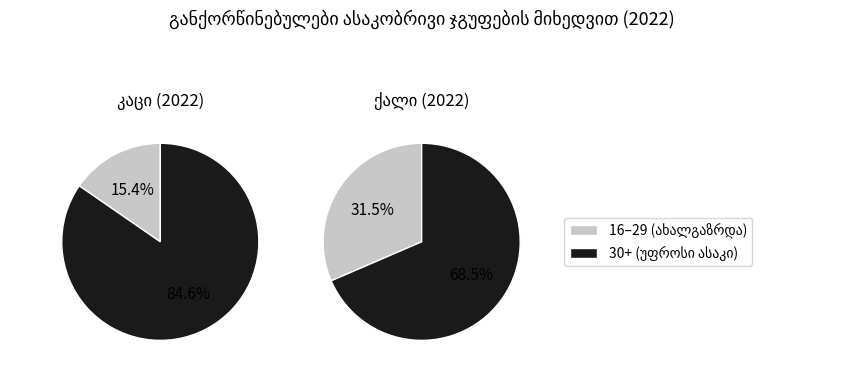

Does 60+ account for over 50% of the chart?

No